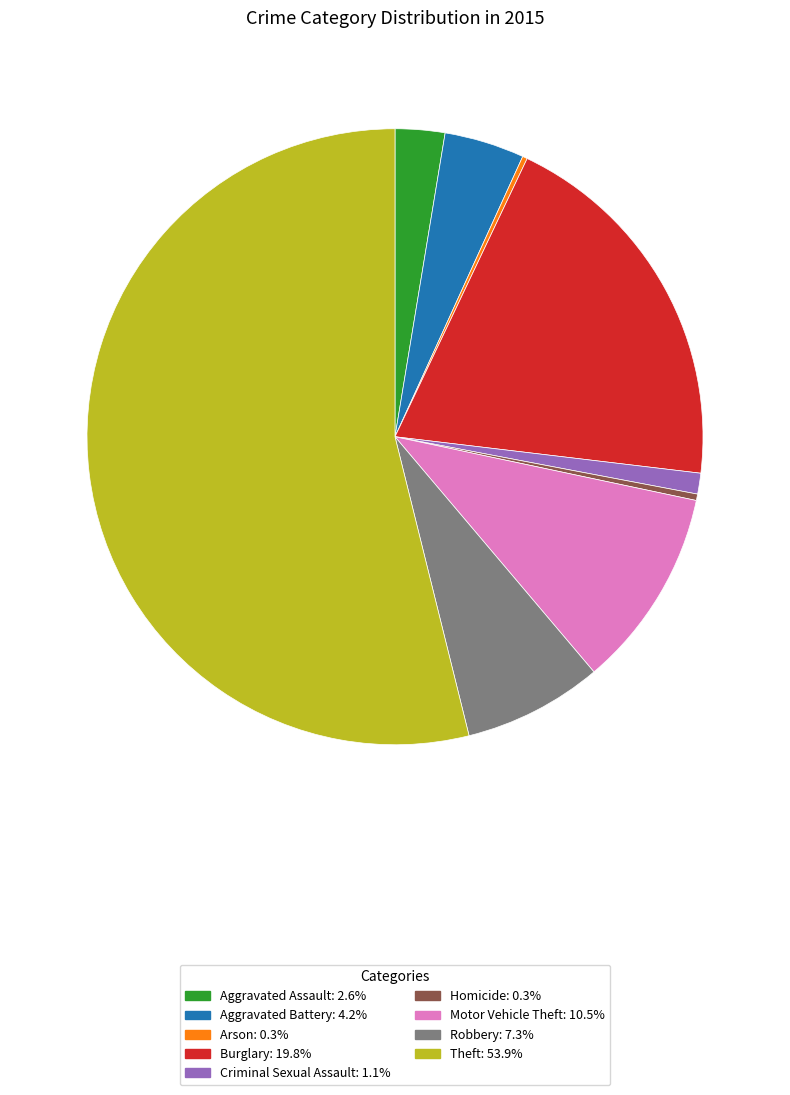

Between Burglary and Aggravated Battery, which is larger?

Burglary